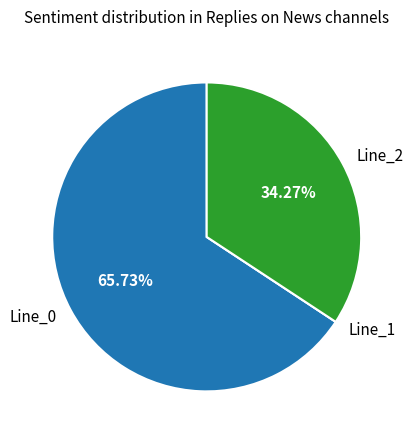

Between Line_0 and Line_2, which is larger?

Line_0